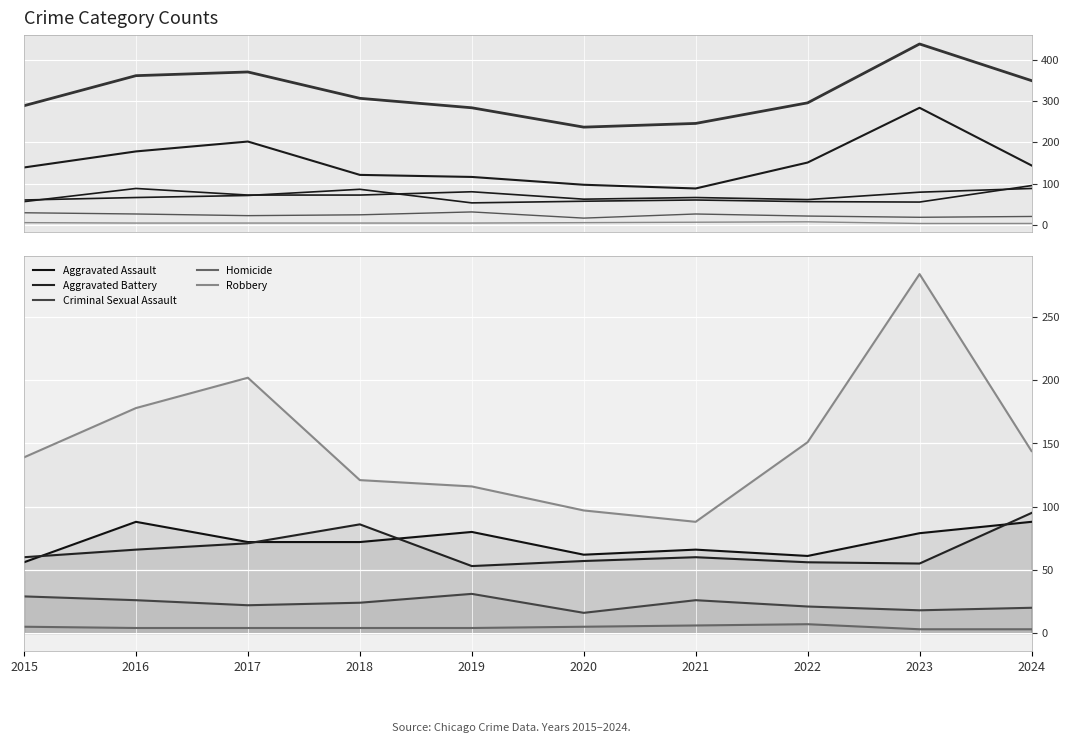

What is the difference between the highest and lowest values at 2019?

280